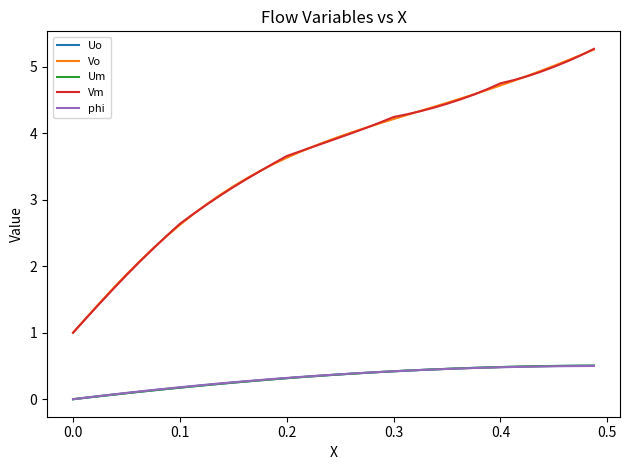

What is the lowest value of the Vm series?

1.0